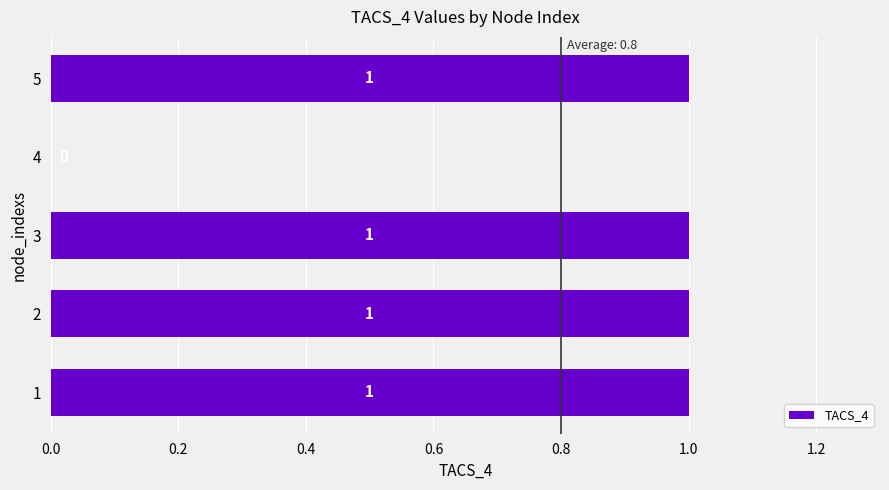

Where is the data nearest to the value 0?

4